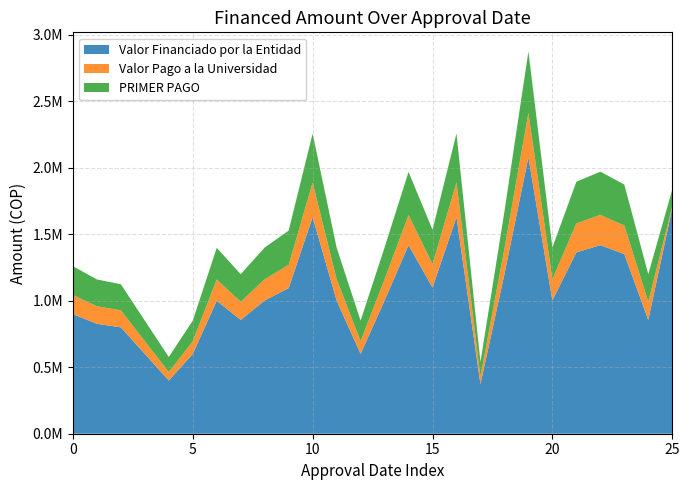

Reading right to left, list all the values displayed in this chart.

Valor Financiado por la Entidad: 1694300	855400	1351000	1418000	1363500	1001800	2079350	1200000	372693	1628600	1099400	1418000	1001800	600000	1001800	1628600	1095000	1001800	855400	1000000	600000	400000	600000	800000	826500	899400
Valor Pago a la Universidad: 15351	136863	214382	227702	218288	160287	333314	191999	59630	260707	175903	226879	160287	95999	160287	260575	175231	160354	136863	160040	95999	63999	95999	127999	132274	143903
PRIMER PAGO: 125762	207460	308500	325000	313000	237833	462000	278951	107318	368000	258081	324177	237833	154475	237833	367868	257200	237900	207460	237500	154475	112983	154475	195967	201500	216589